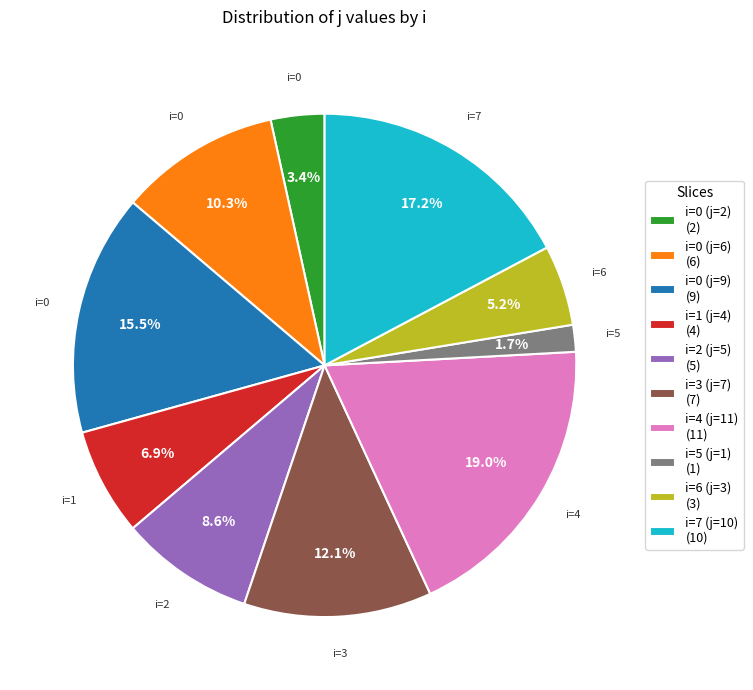

What portion of the pie excludes i=7 (j=10) (10)?

82.8%